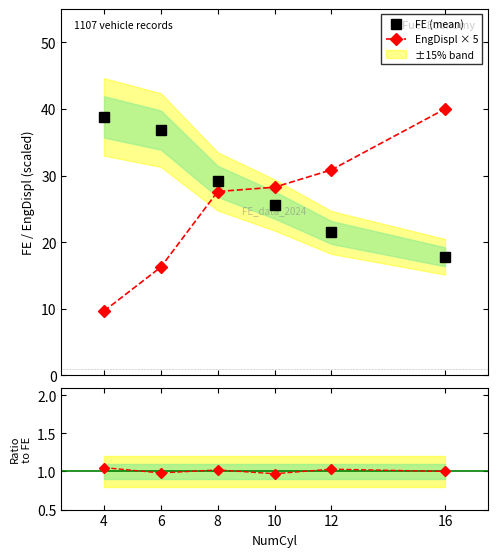

Which has a higher value, 8 or 4?

4